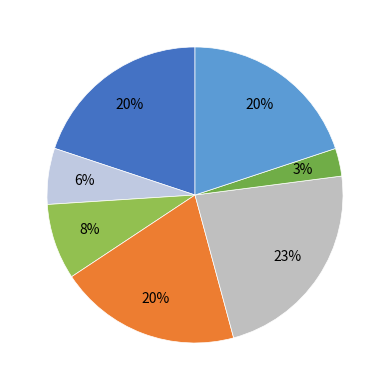

How many slices are in this pie chart?

7